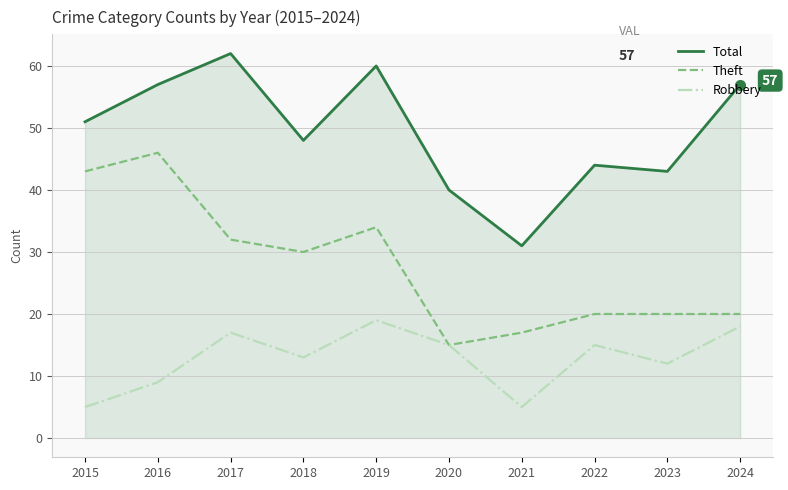

What is the sum of all Theft values?

277